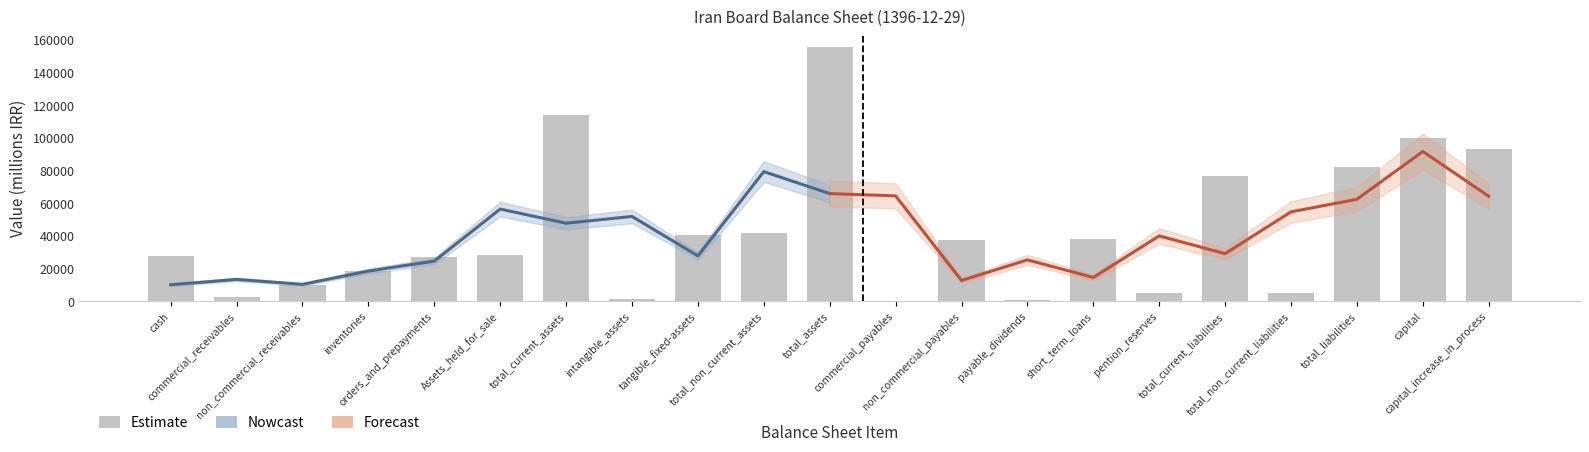

Are the bars horizontal?

No